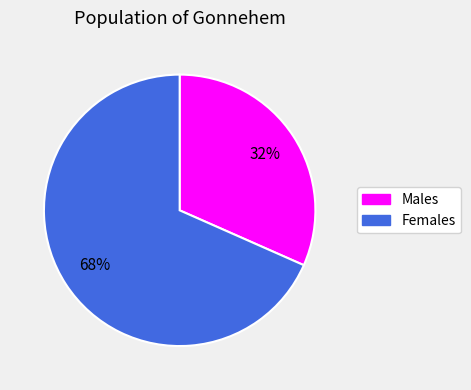

To the nearest percent, what is the combined percentage of Males and Females?

100%